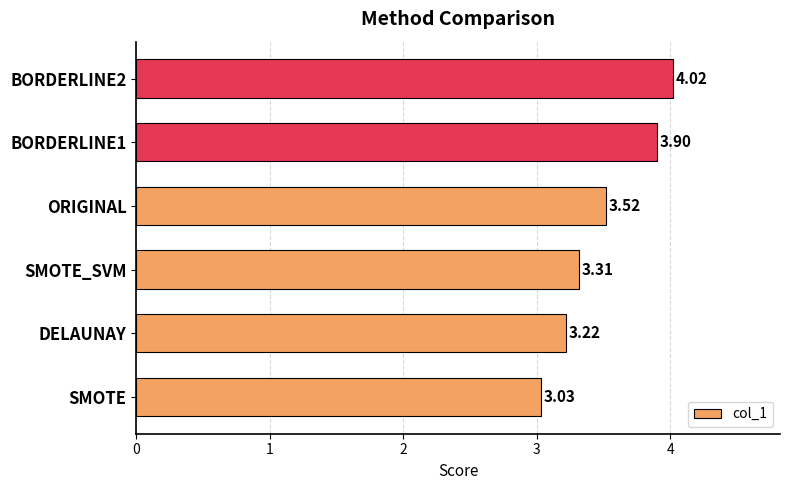

Where is the data nearest to the value 3?

SMOTE